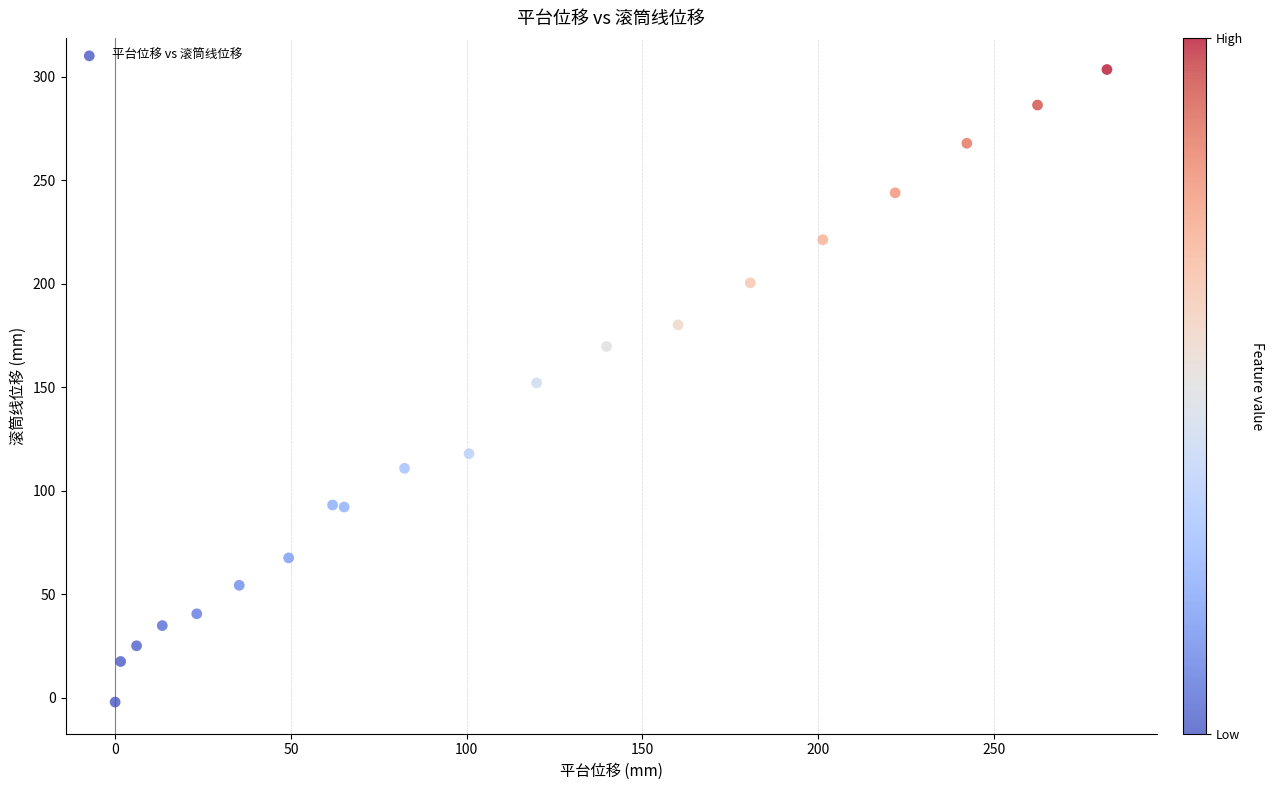

What is the range of X values (max minus min)?

282.1